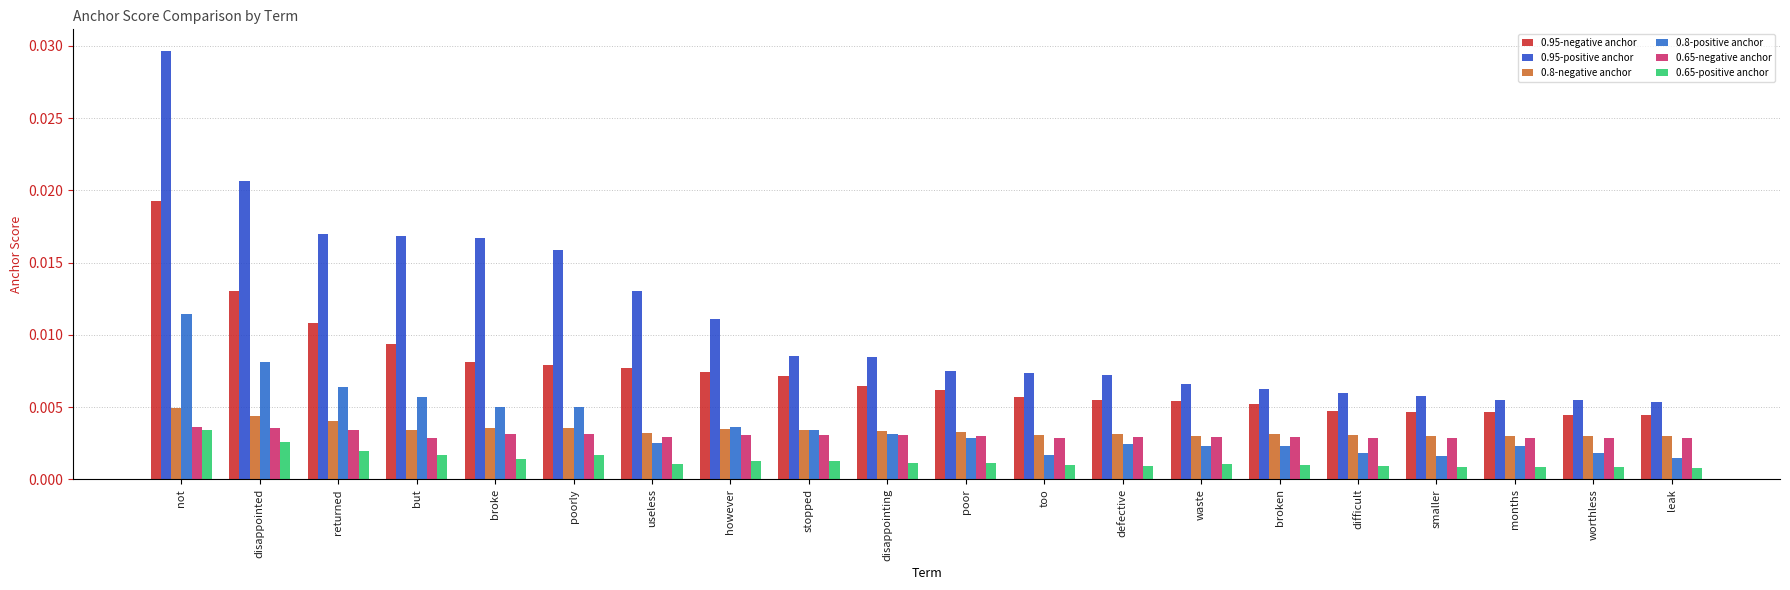

What position from the left is returned?

3